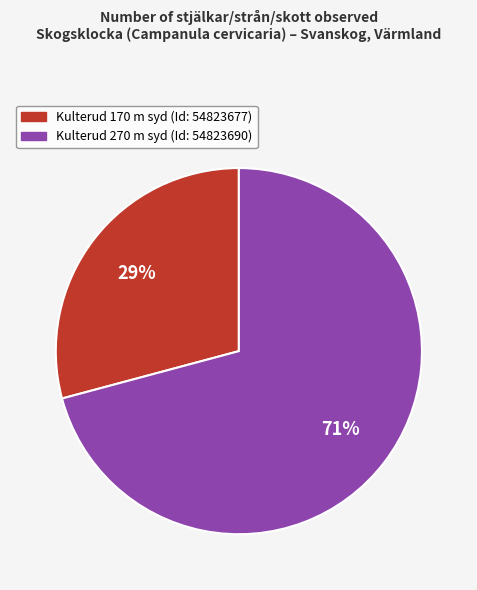

Is Kulterud 270 m syd (Id: 54823690) the majority of the pie?

Yes